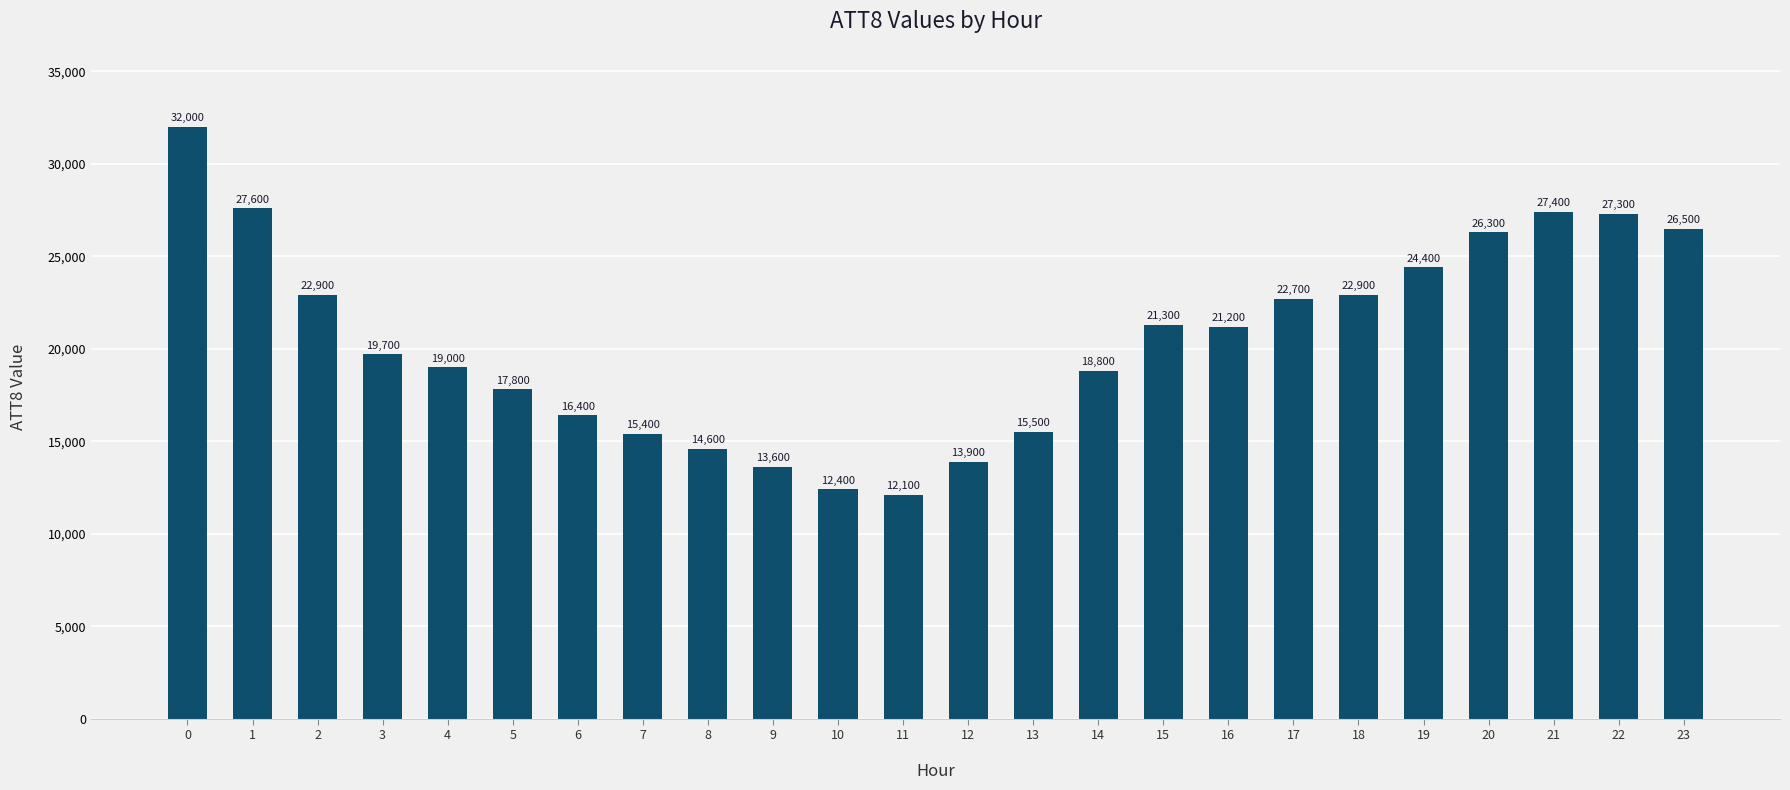

Count the number of categories in the chart.

24